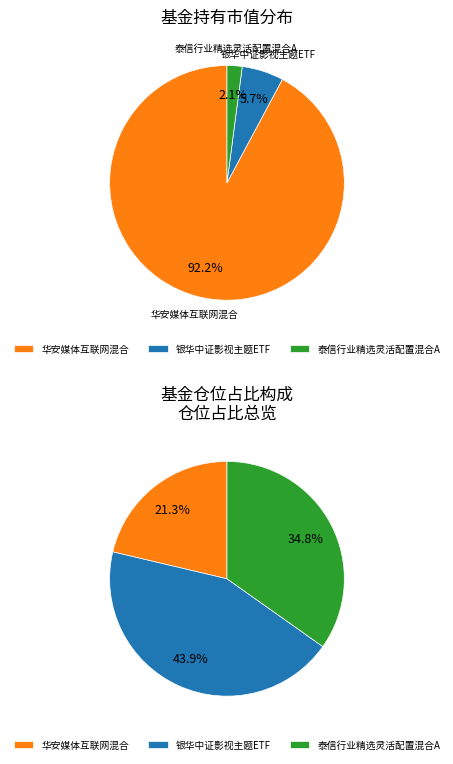

Count the number of slices in the pie.

3